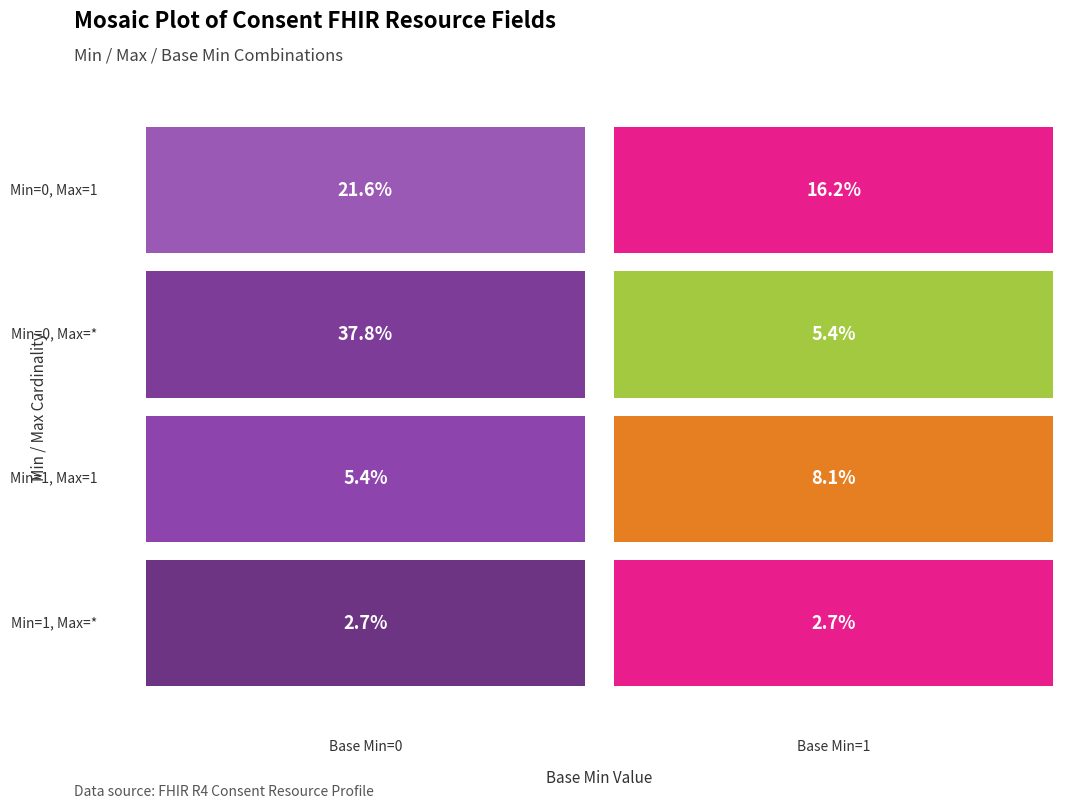

Is the value of 1 at 0 greater than the value of 0 at 5?

Yes